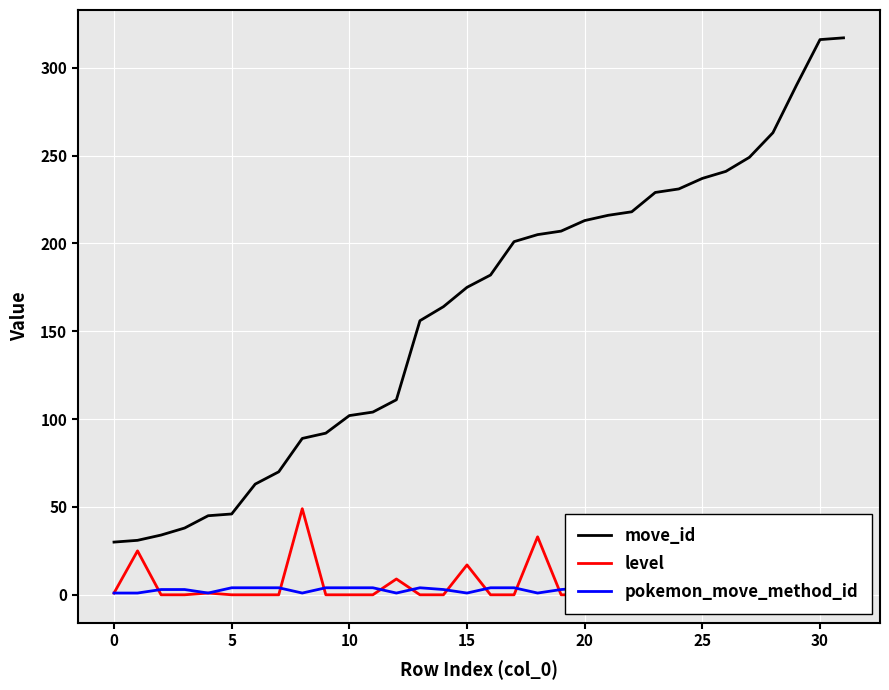

What is the highest value of the move_id series?

317